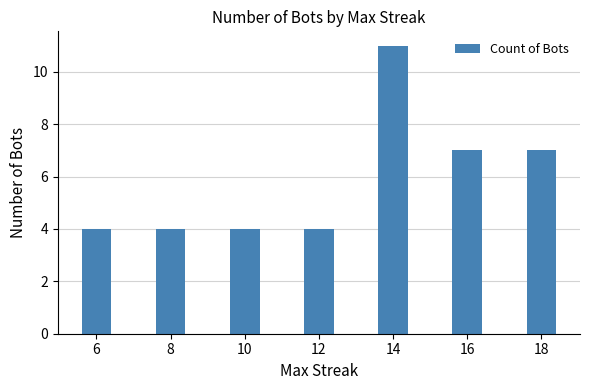

The value at 14 is 11. True or false?

True